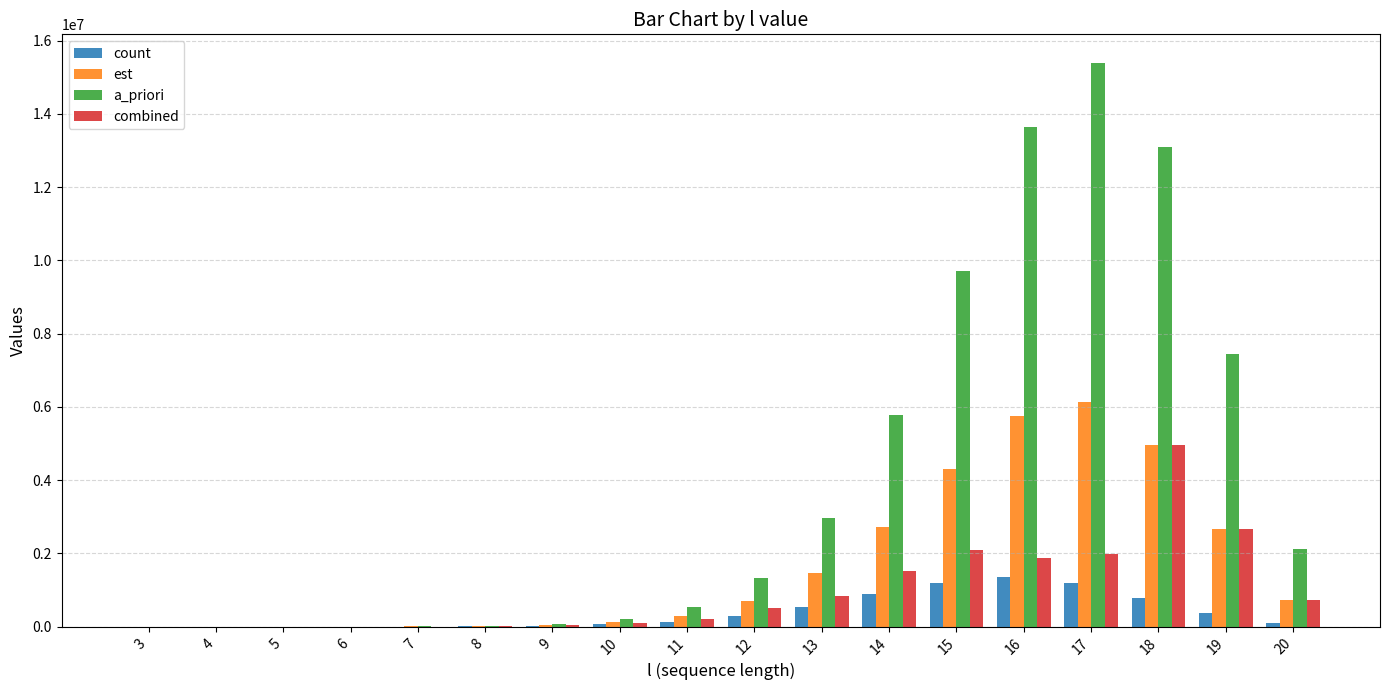

Which series has the largest total across all categories?

a_priori